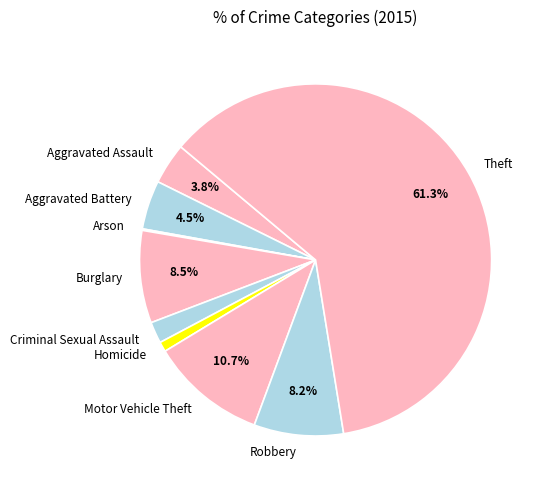

The Criminal Sexual Assault slice represents 2% of the pie. True or false?

True